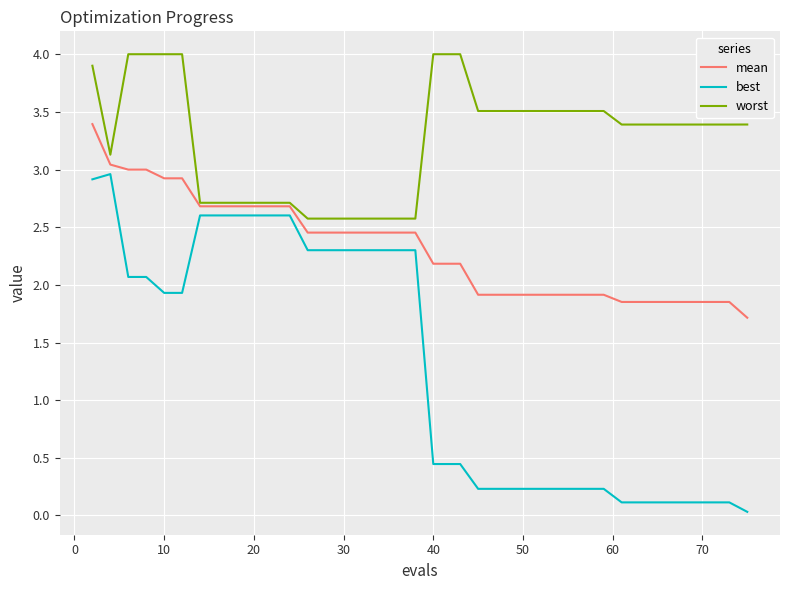

What is the maximum value shown in the chart?

4.0